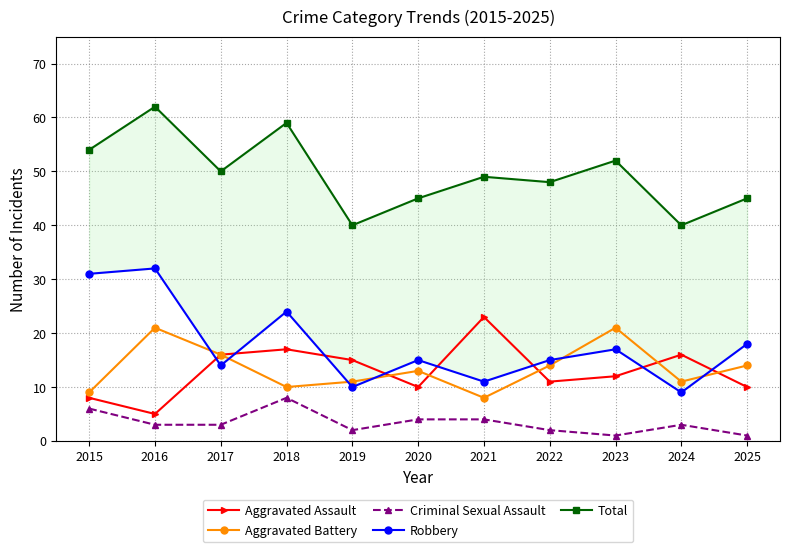

What value does the Robbery series have at 2019, to the nearest 5?

10